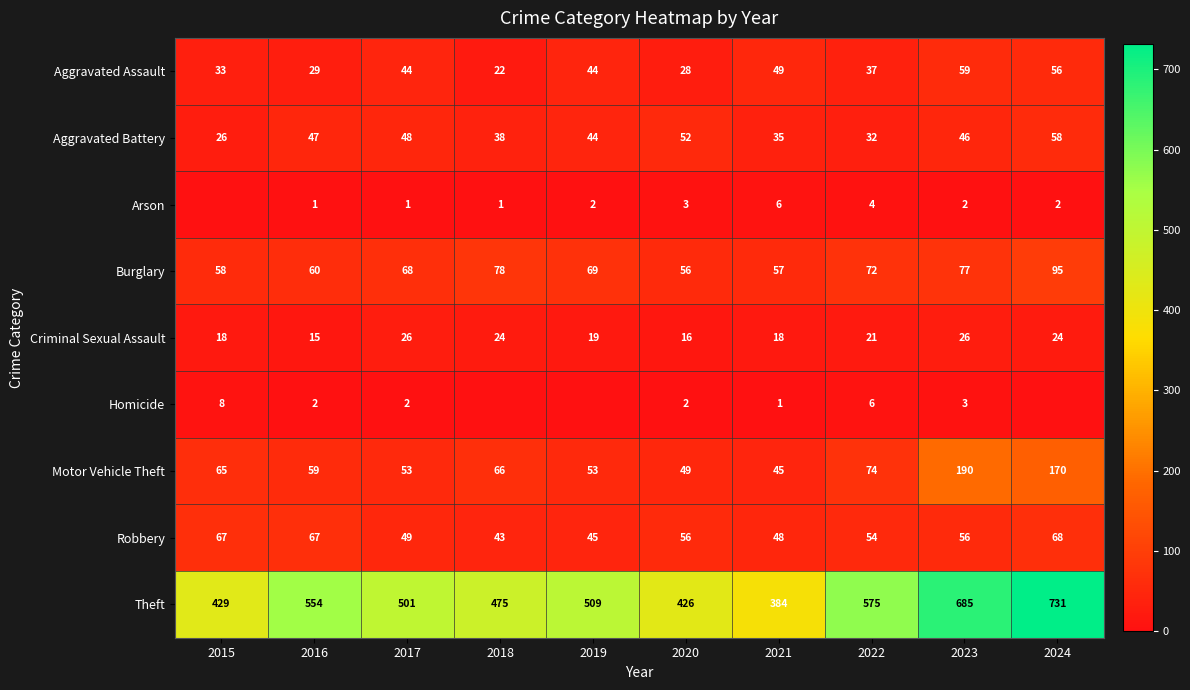

Where does the Criminal Sexual Assault series first go above 21?

2017